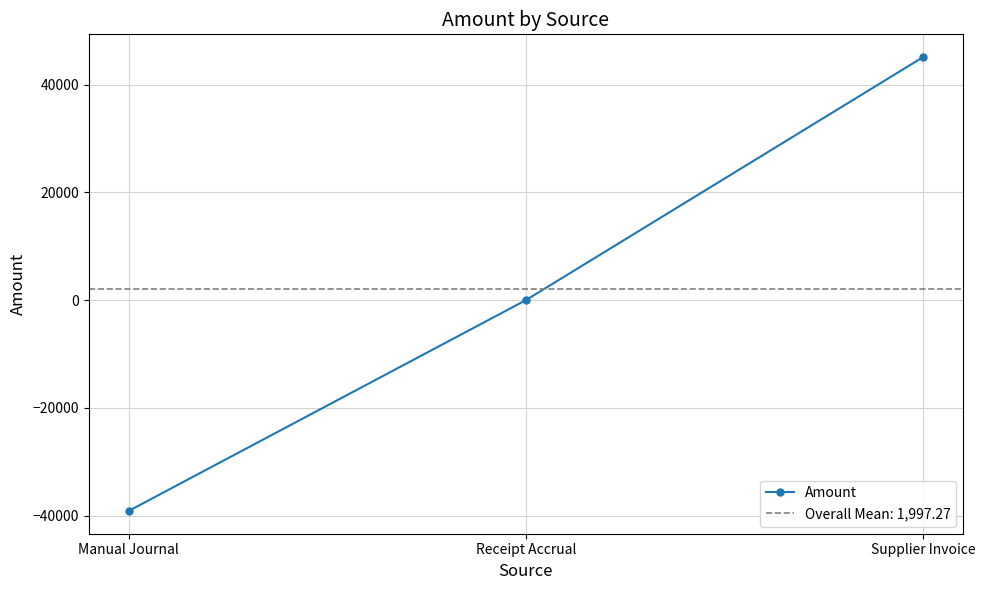

What is the difference between the maximum and minimum values?

84293.6